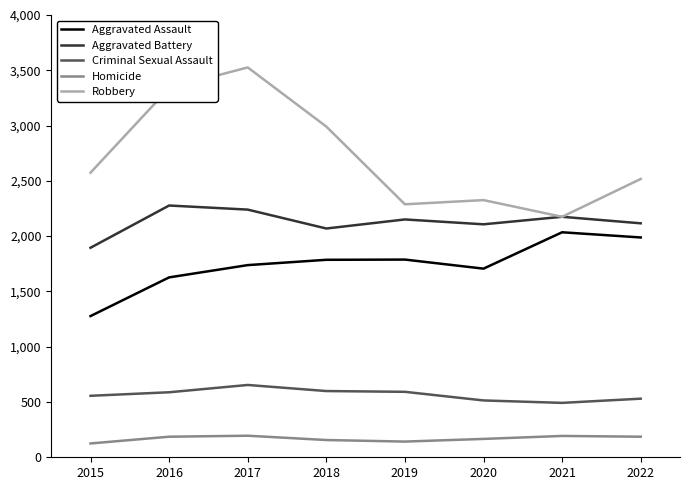

What is the smallest value displayed?

125